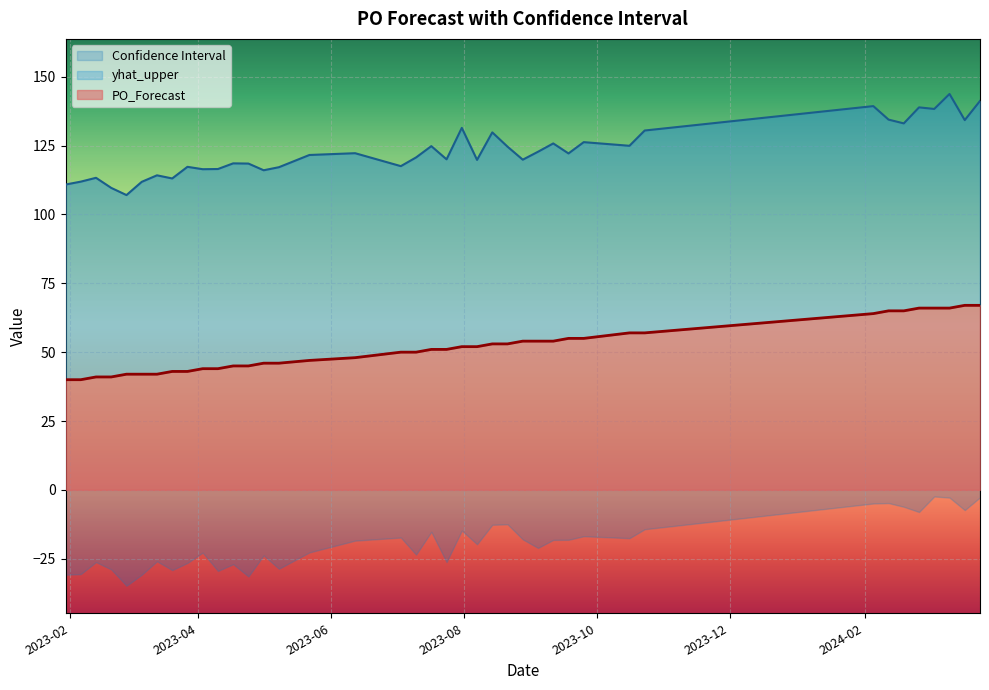

The value of yhat_upper at 2023-07-31 is 131.4. True or false?

True